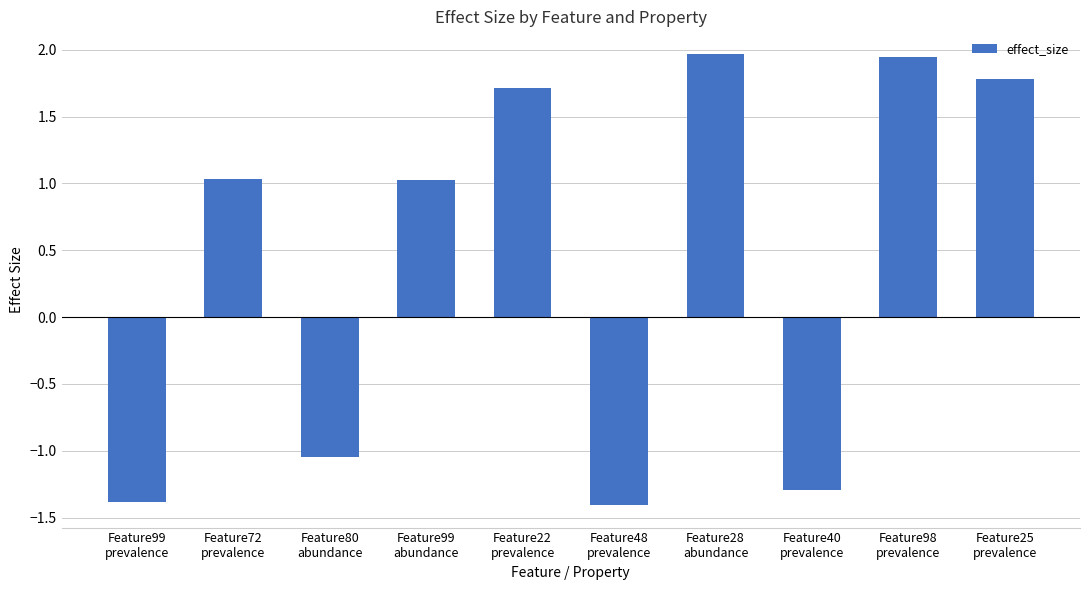

What is the minimum value shown in the chart?

-1.4